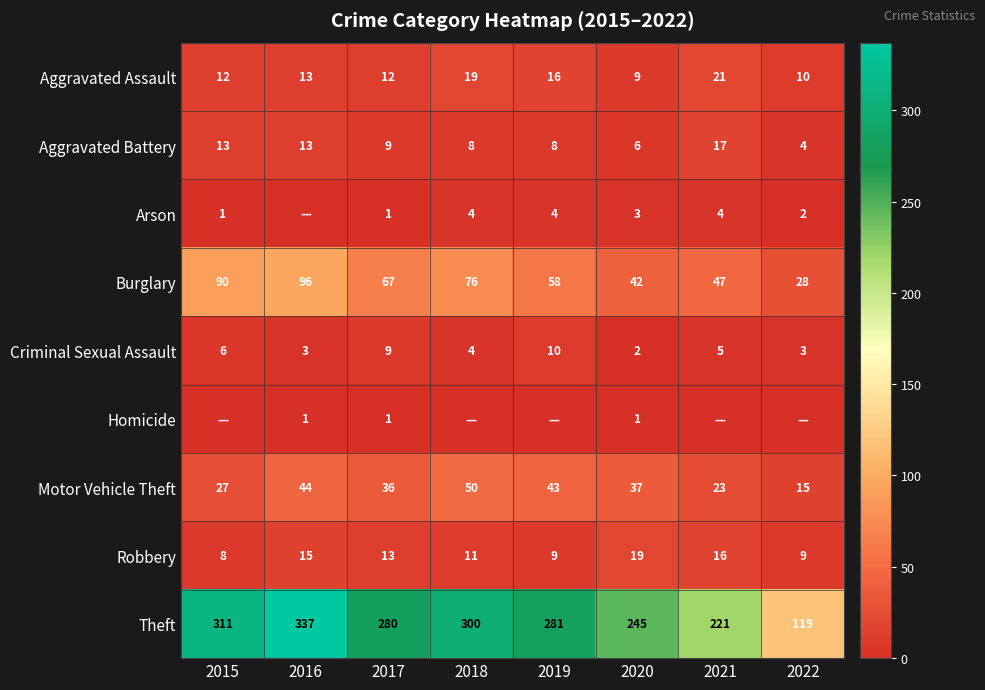

Between 2019 and 2022, which is larger?

2019